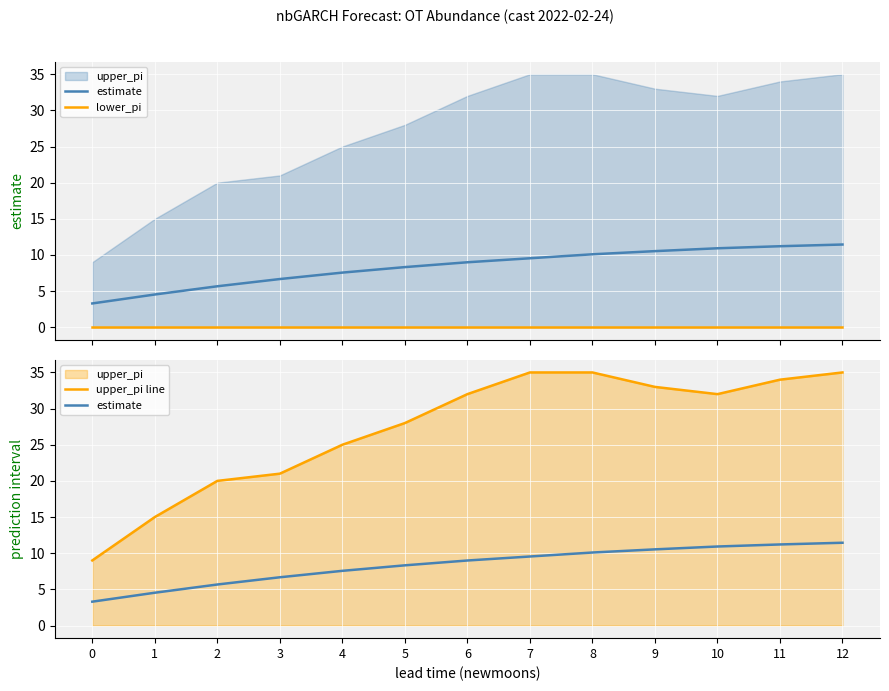

Between 7 and 9, which series saw the biggest shift?

upper_pi line